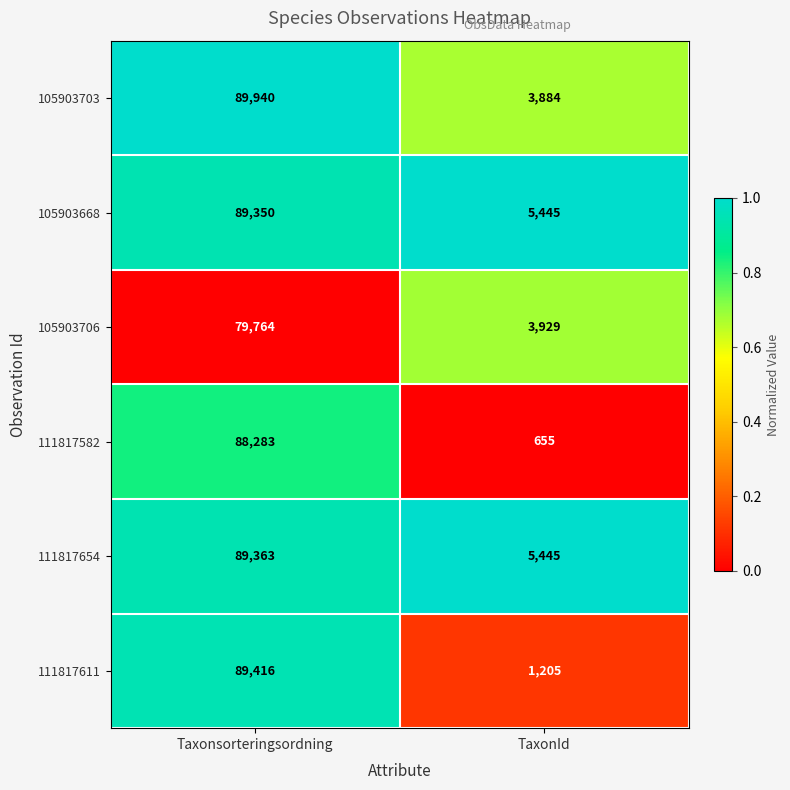

Reading left to right, list all the values displayed in this chart.

105903703: Taxonsorteringsordning=89940	TaxonId=3884
105903668: Taxonsorteringsordning=89350	TaxonId=5445
105903706: Taxonsorteringsordning=79764	TaxonId=3929
111817582: Taxonsorteringsordning=88283	TaxonId=655
111817654: Taxonsorteringsordning=89363	TaxonId=5445
111817611: Taxonsorteringsordning=89416	TaxonId=1205